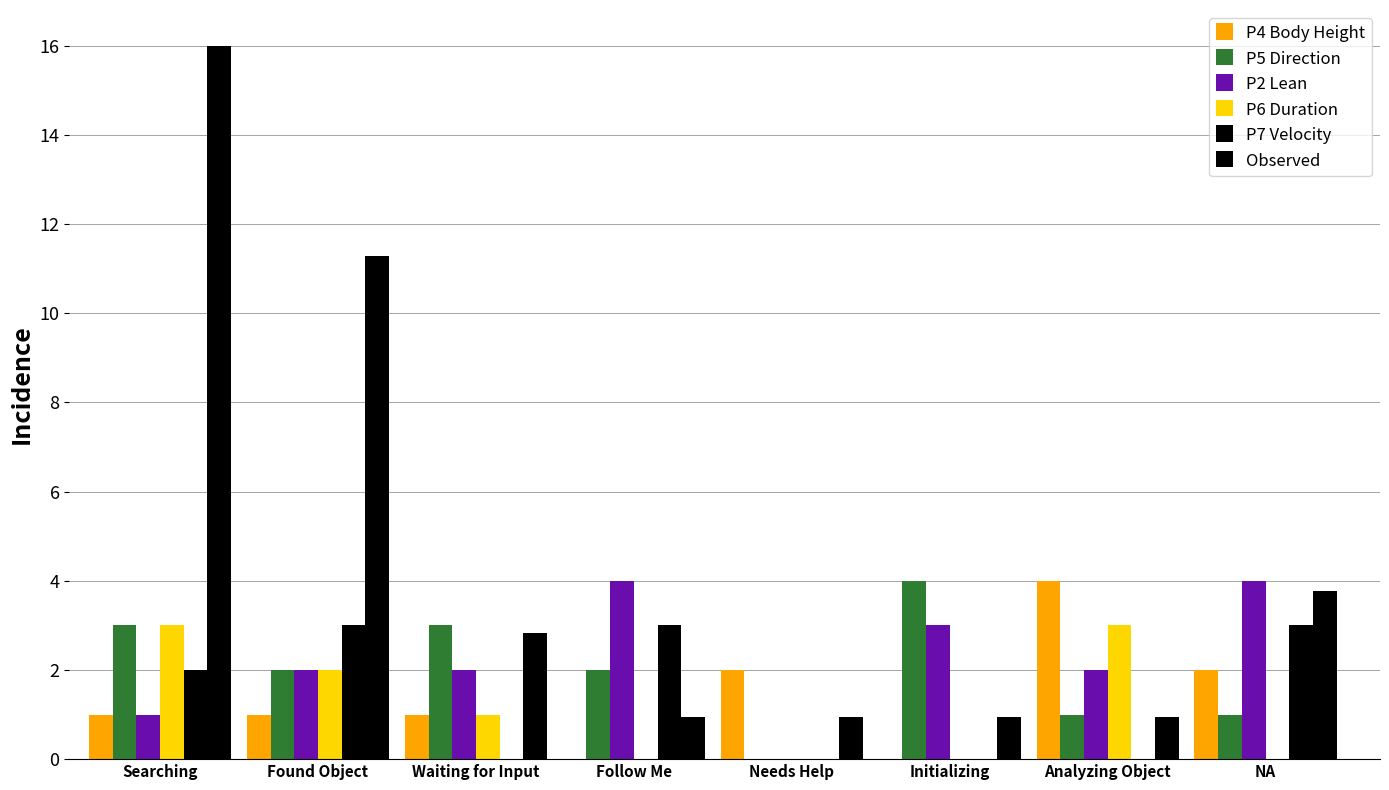

How many groups of bars are there?

8